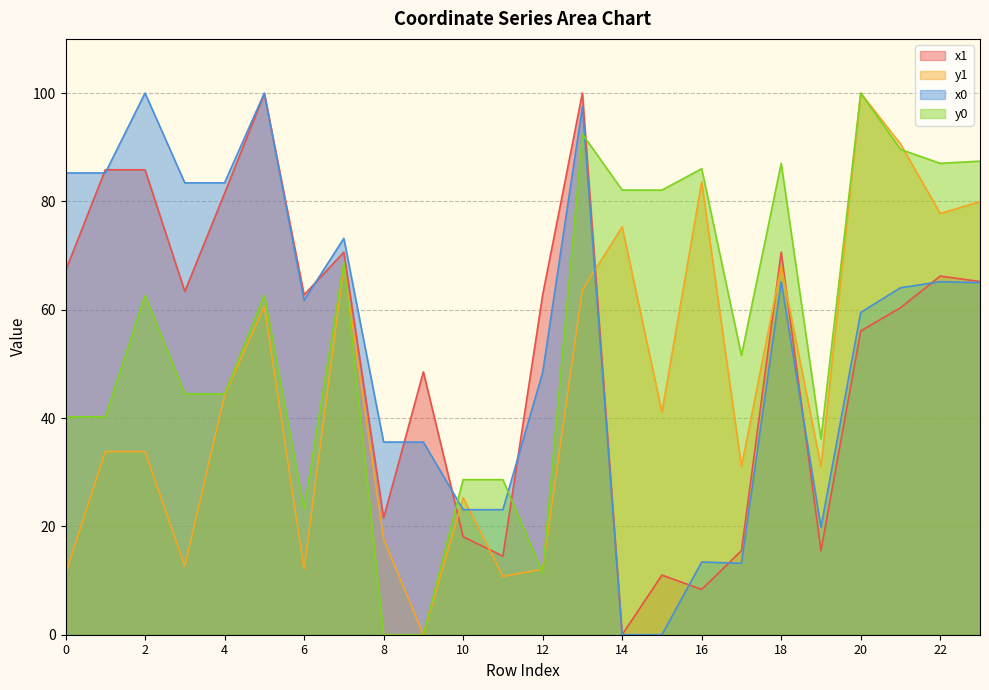

Which category has the lowest value across all series?

14